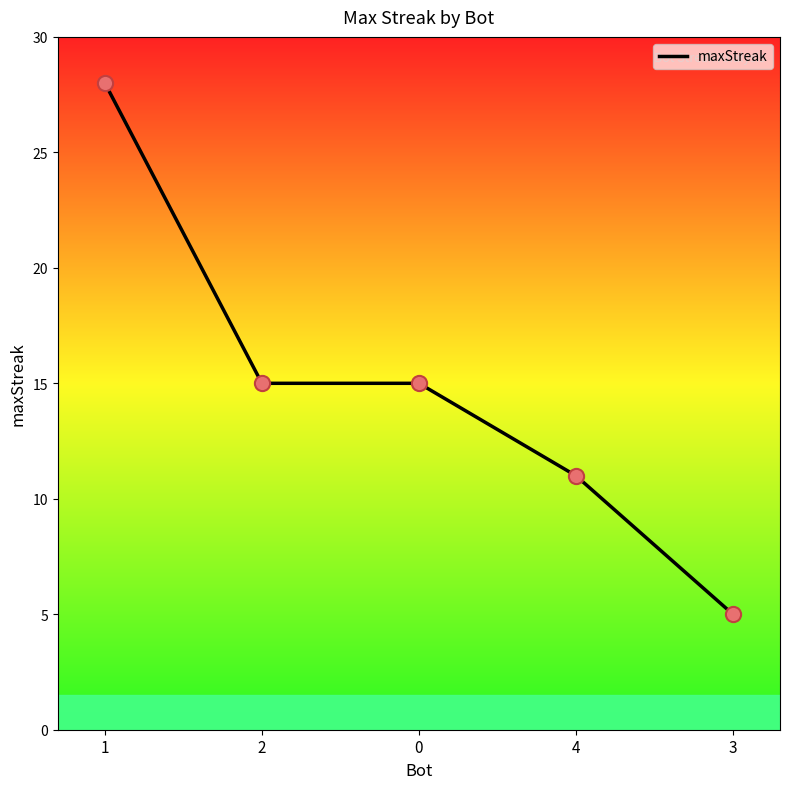

What is the ratio of the value at 2 to the value at 1?

0.5